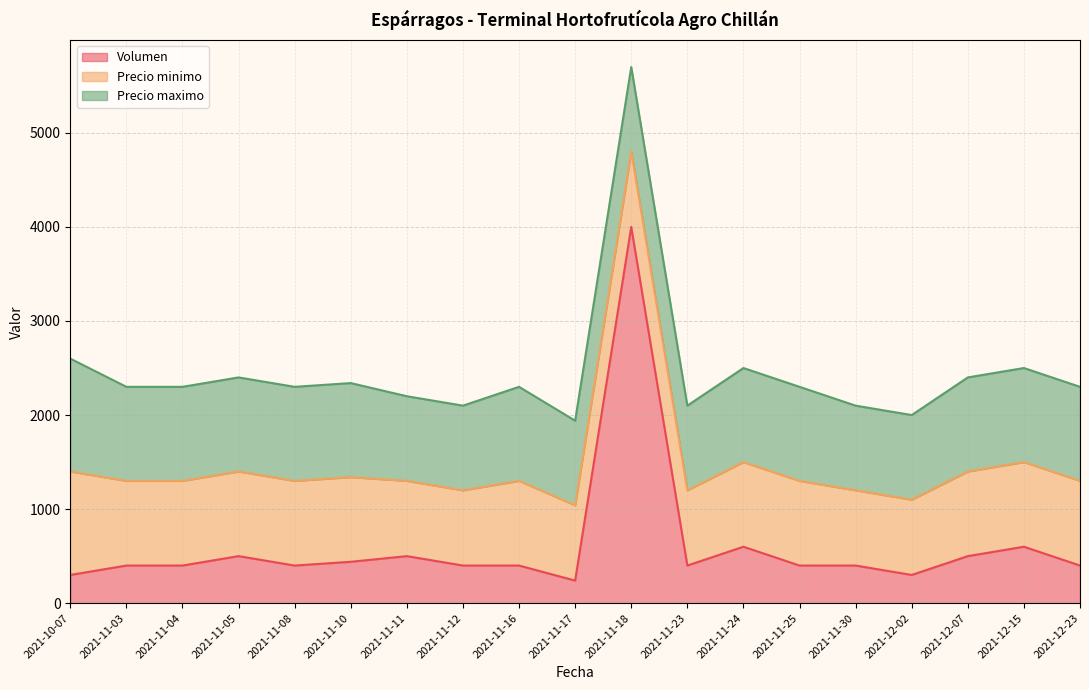

Reading right to left, extract all data points from this chart.

Volumen: 2021-12-23=400	2021-12-15=600	2021-12-07=500	2021-12-02=300	2021-11-30=400	2021-11-25=400	2021-11-24=600	2021-11-23=400	2021-11-18=4000	2021-11-17=240	2021-11-16=400	2021-11-12=400	2021-11-11=500	2021-11-10=440	2021-11-08=400	2021-11-05=500	2021-11-04=400	2021-11-03=400	2021-10-07=300
Precio minimo: 2021-12-23=900	2021-12-15=900	2021-12-07=900	2021-12-02=800	2021-11-30=800	2021-11-25=900	2021-11-24=900	2021-11-23=800	2021-11-18=800	2021-11-17=800	2021-11-16=900	2021-11-12=800	2021-11-11=800	2021-11-10=900	2021-11-08=900	2021-11-05=900	2021-11-04=900	2021-11-03=900	2021-10-07=1100
Precio maximo: 2021-12-23=1000	2021-12-15=1000	2021-12-07=1000	2021-12-02=900	2021-11-30=900	2021-11-25=1000	2021-11-24=1000	2021-11-23=900	2021-11-18=900	2021-11-17=900	2021-11-16=1000	2021-11-12=900	2021-11-11=900	2021-11-10=1000	2021-11-08=1000	2021-11-05=1000	2021-11-04=1000	2021-11-03=1000	2021-10-07=1200